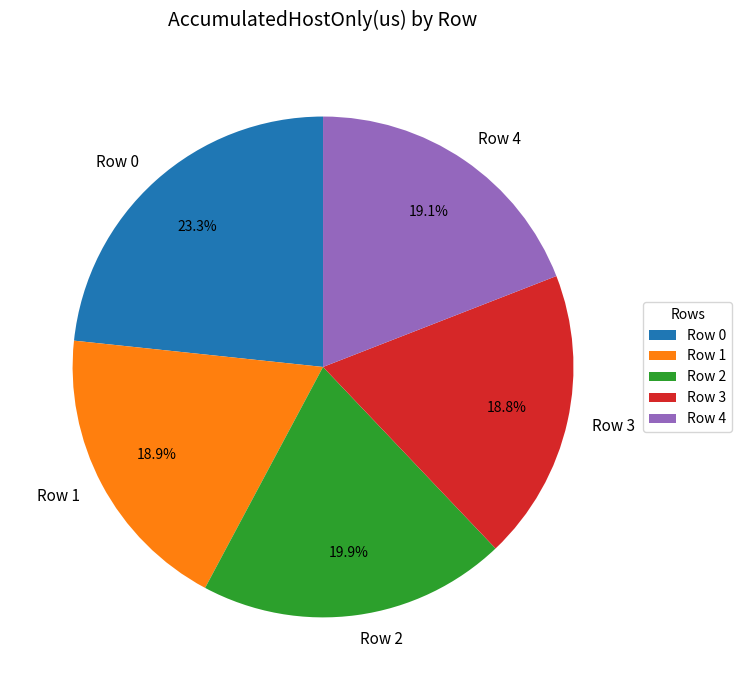

Between Row 0 and Row 1, which is larger?

Row 0